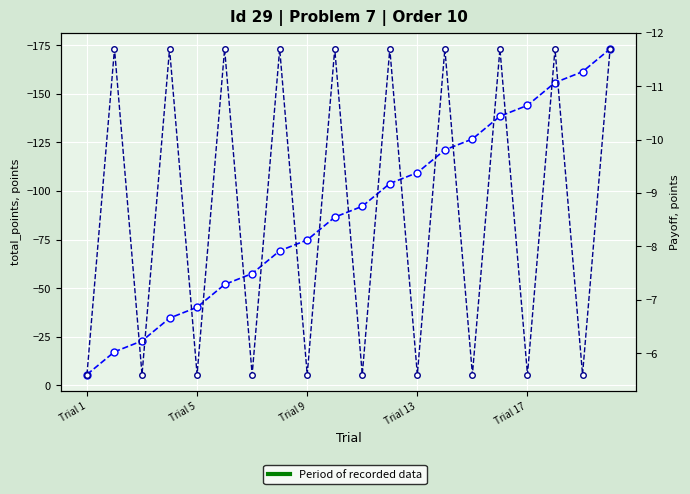

What is the difference between the maximum and minimum values in the total_points series?

167.4